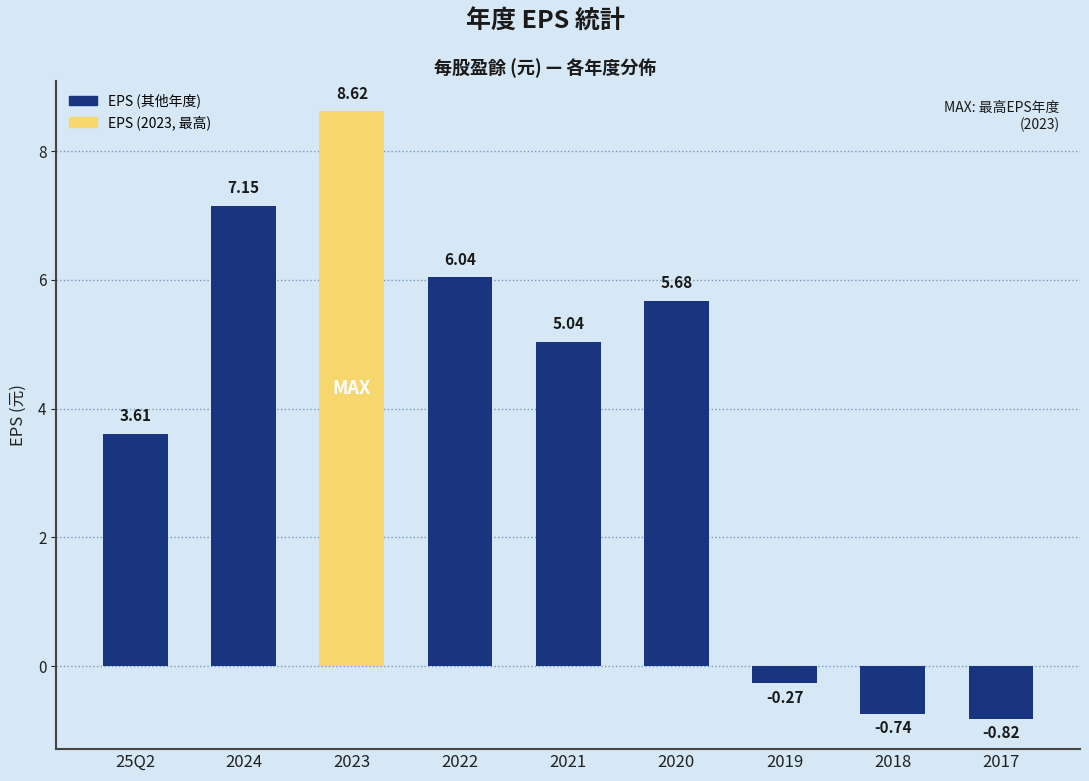

How many bars are there in total?

9